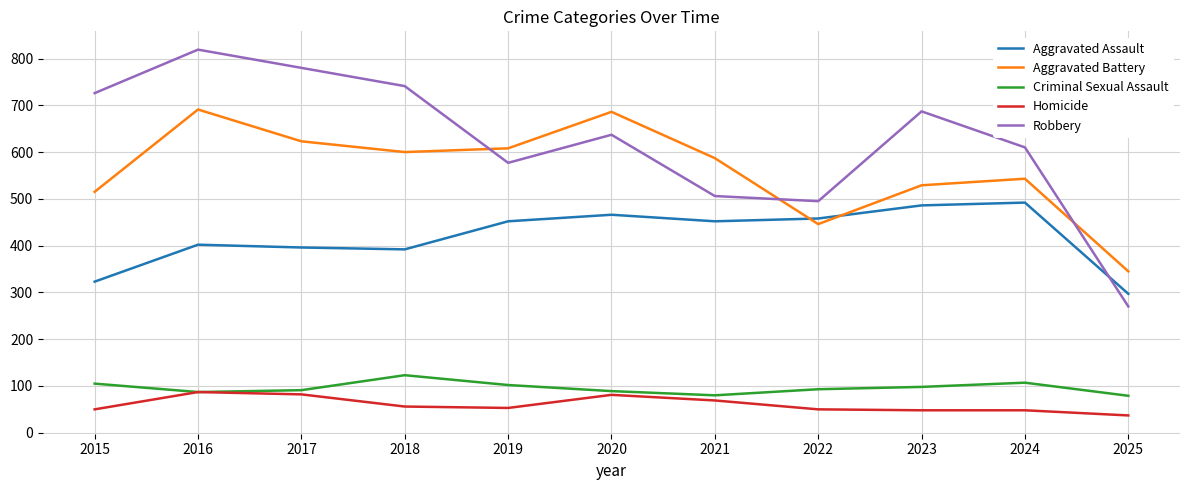

What is the lowest value of the Aggravated Assault series?

297